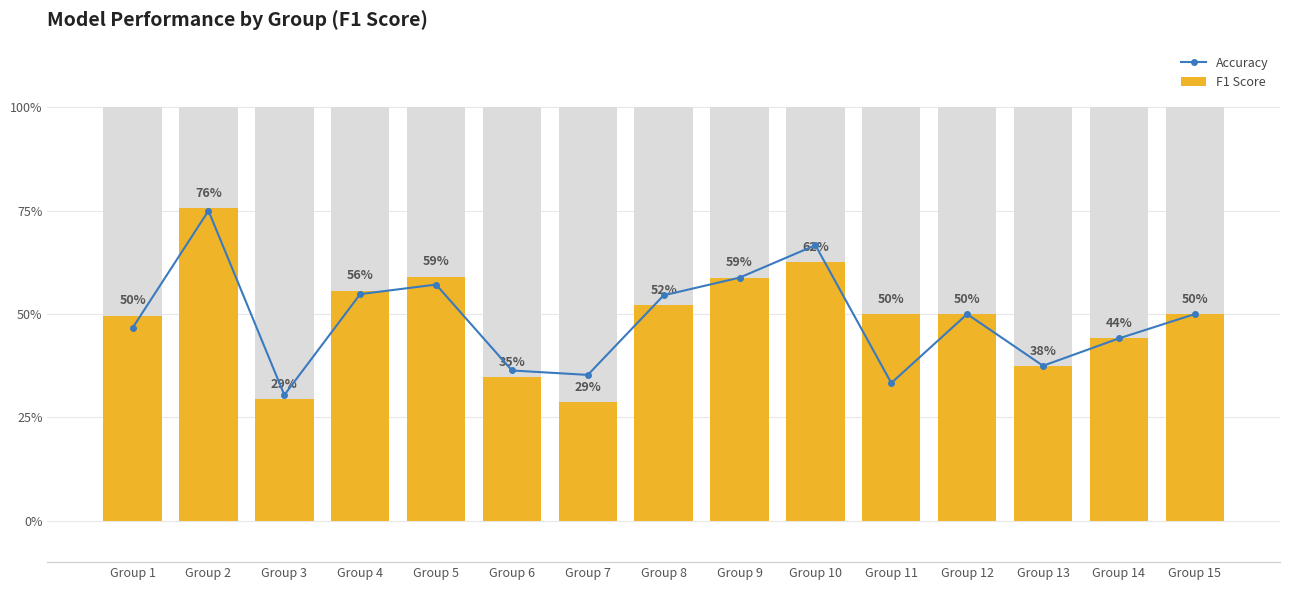

At which category is the sum across all series the highest?

Group 2